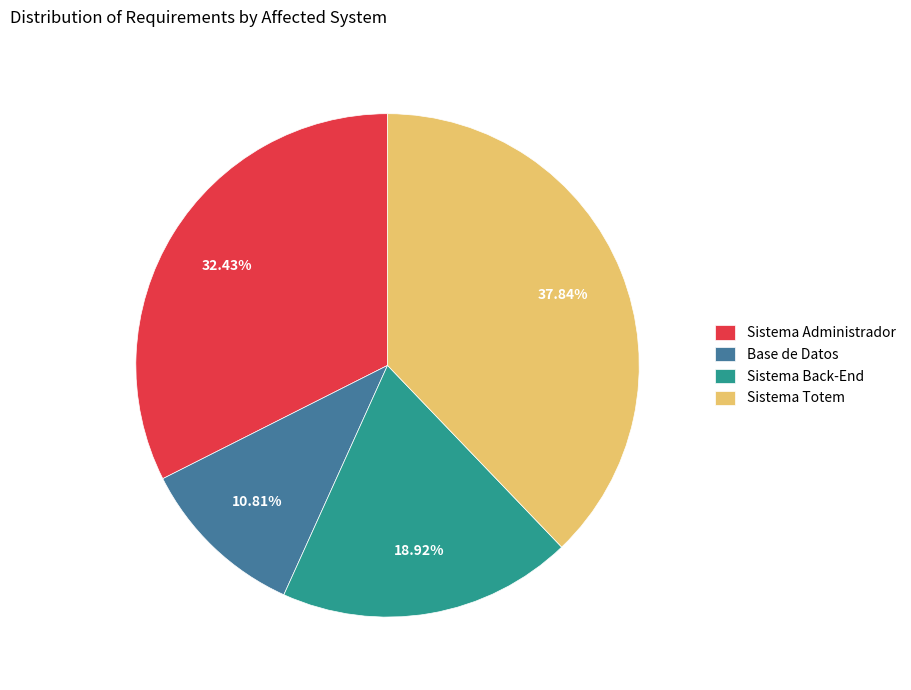

Is there any slice that represents more than half of the pie?

No